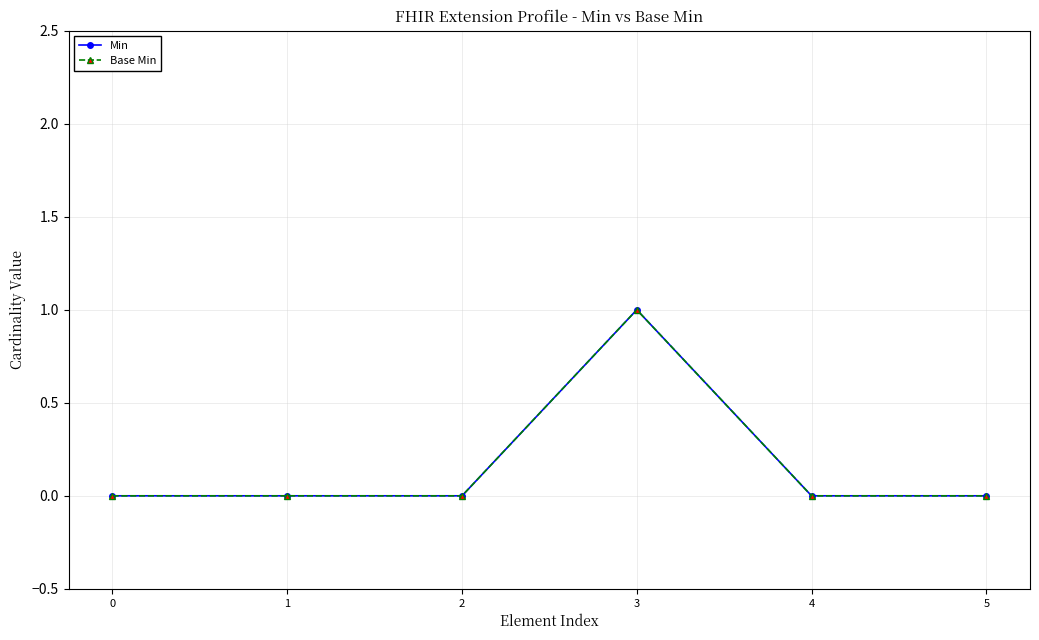

How many lines are shown in the chart?

2